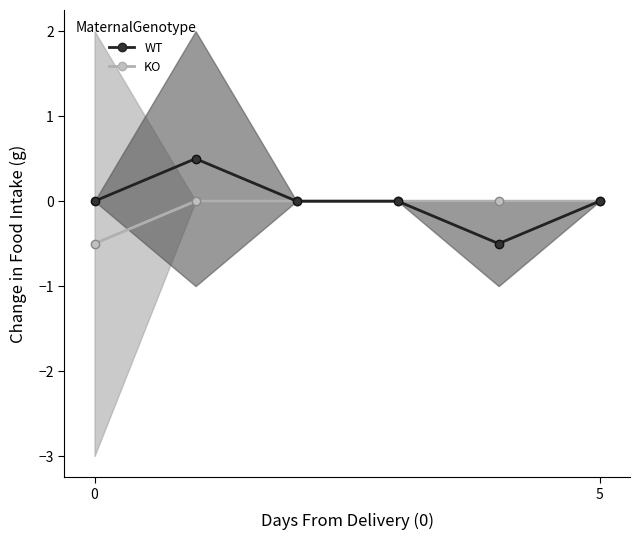

What is the minimum value for WT_line?

-0.5